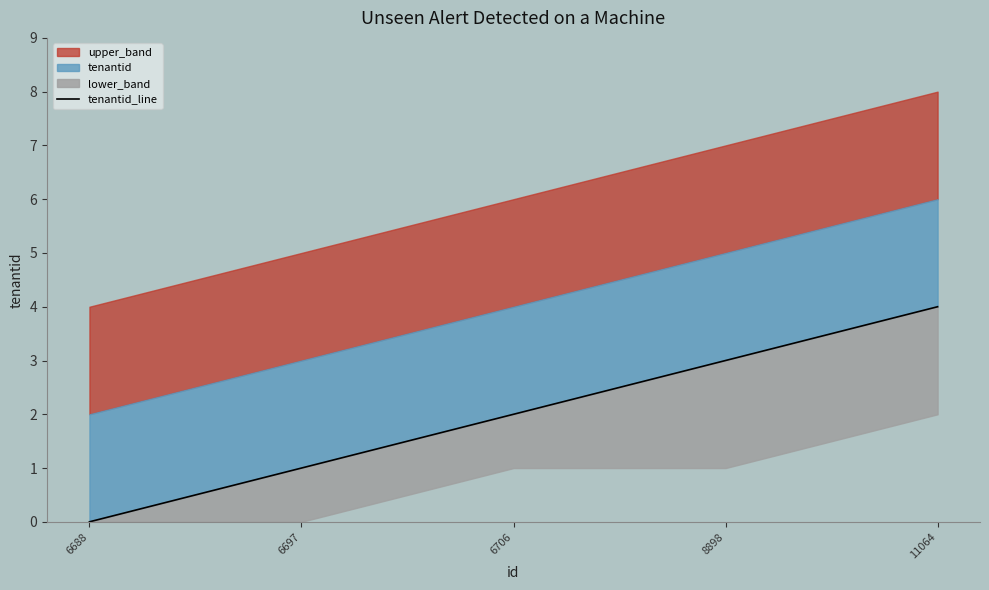

How many lines are shown in the chart?

1